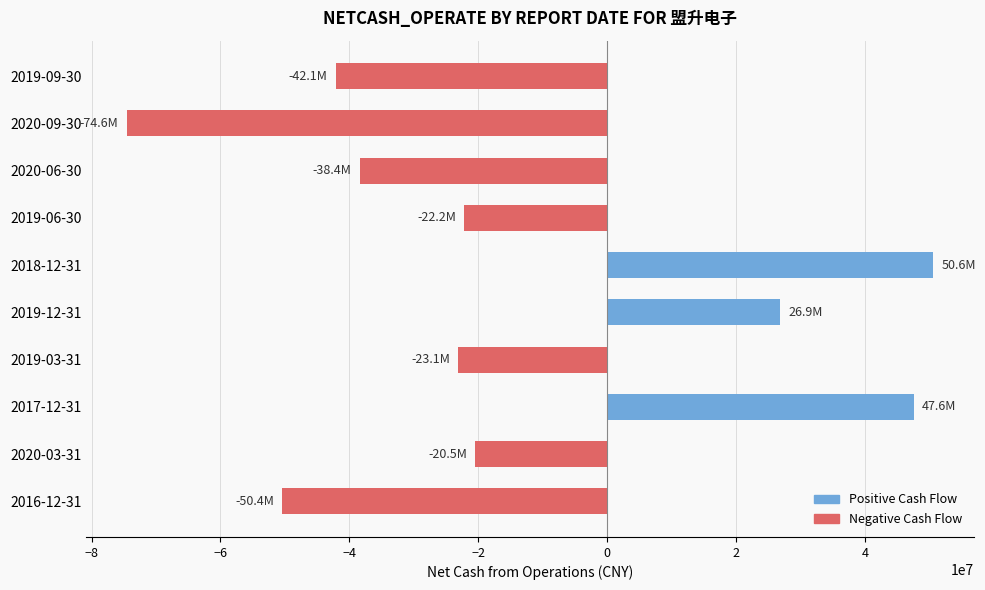

The value at 2017-12-31 is 68932523.5. True or false?

False